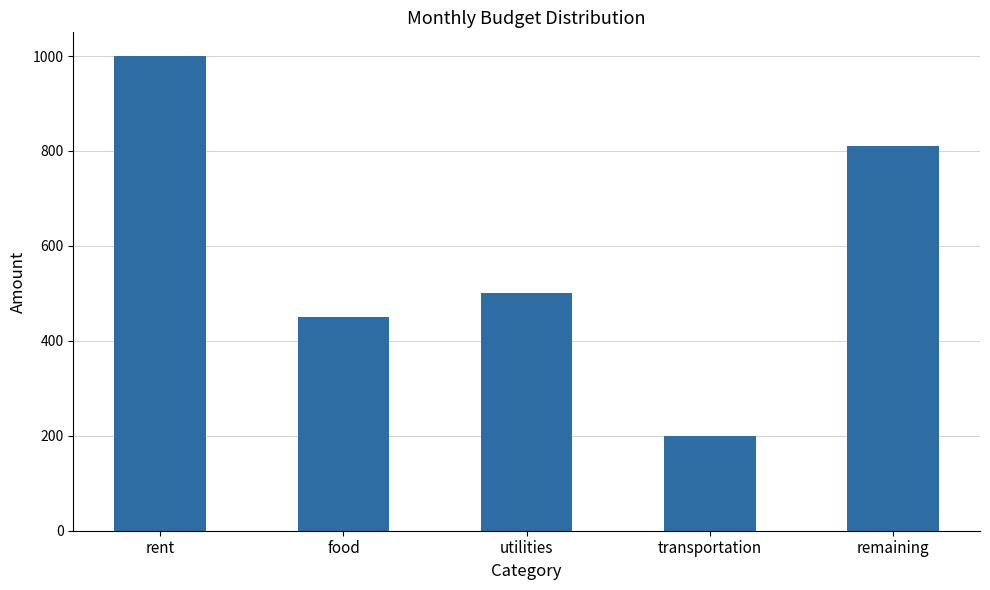

What is the sum of all values?

2961.2